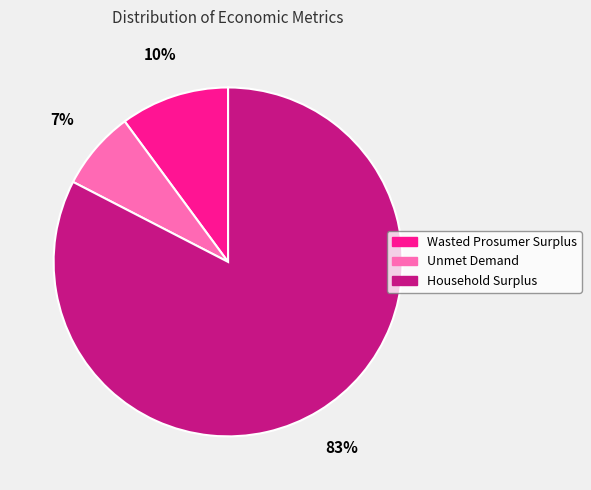

Which slice is the smallest?

Unmet Demand